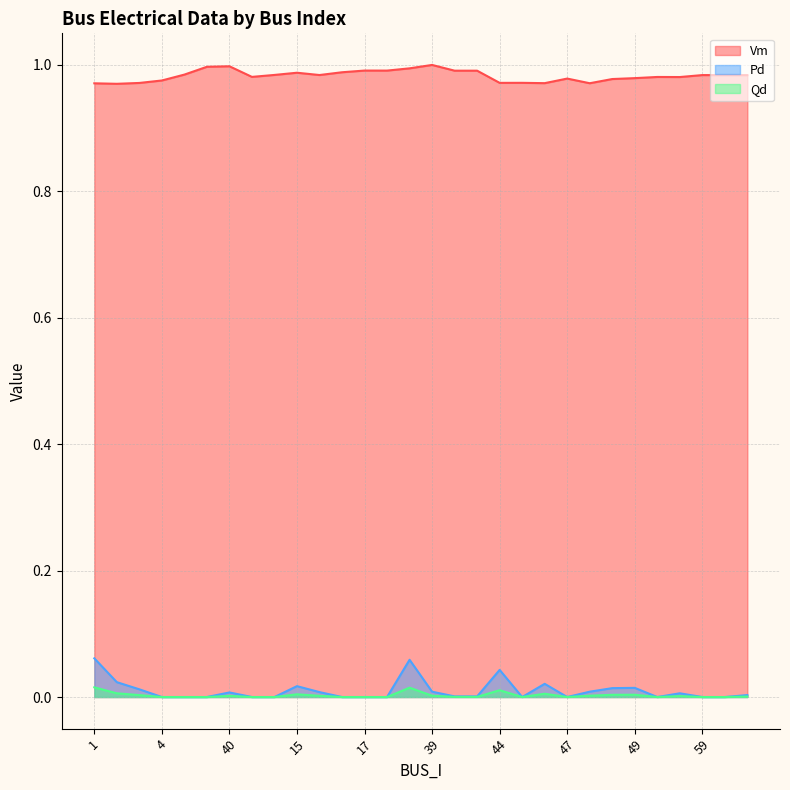

What is the total value across all series at 1?

1.0